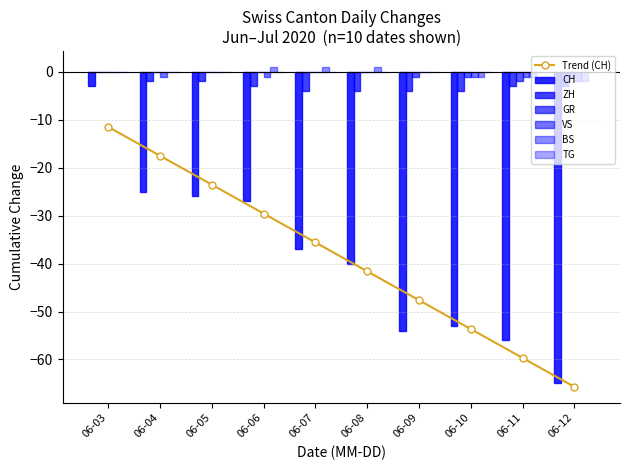

True or false: Trend (CH) has more than 2 points higher than both neighbors.

False